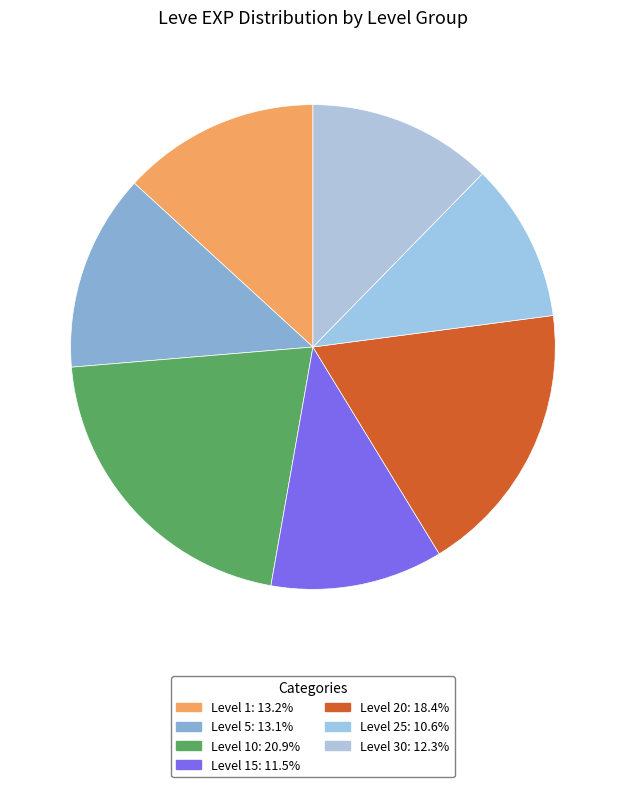

How many slices are in this pie chart?

7